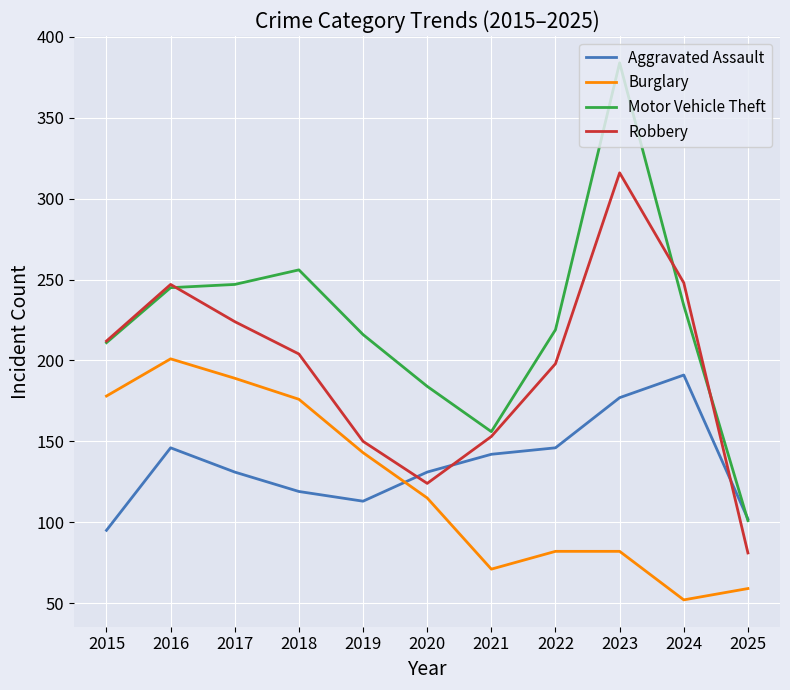

At which category is the sum across all series the highest?

2023